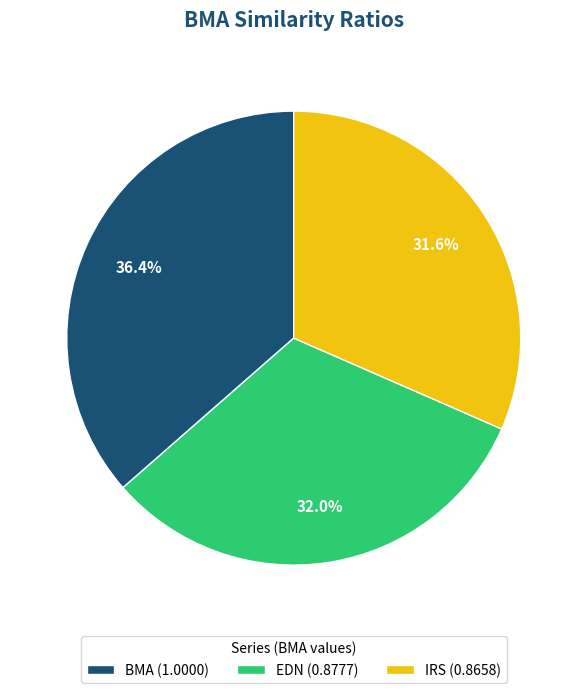

Count the number of slices in the pie.

3